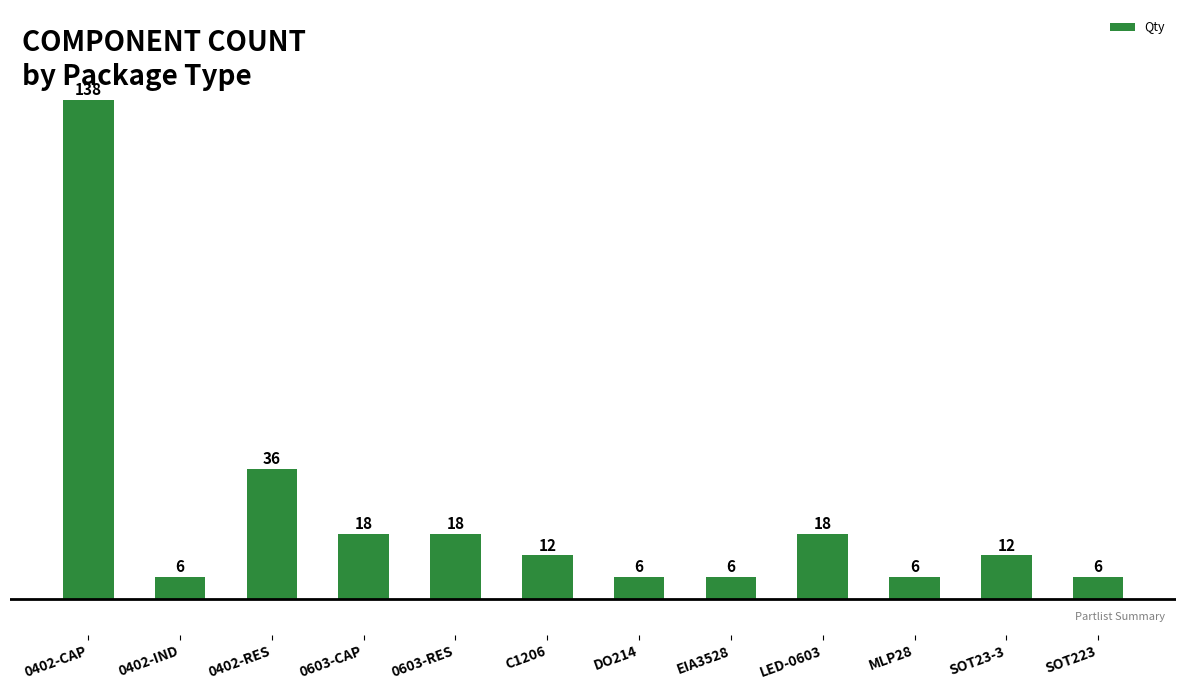

How many values are below 12?

5